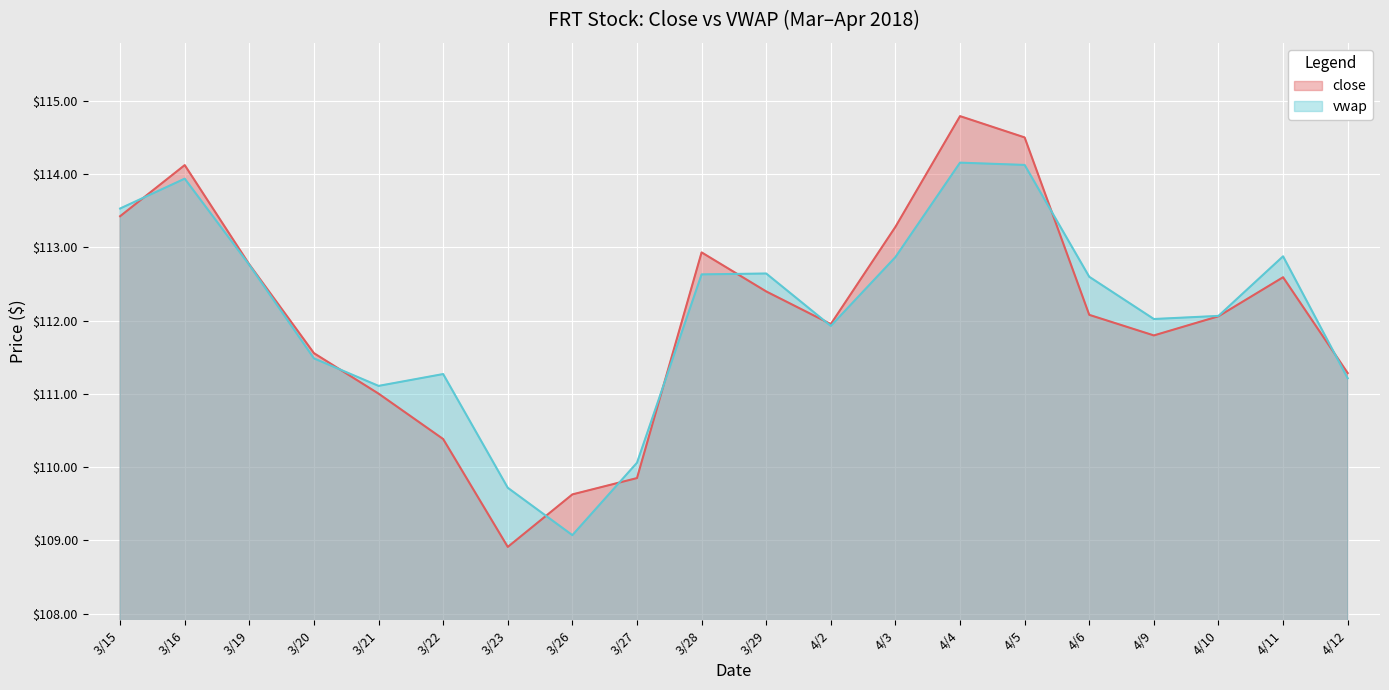

Which series changed the most between 3/21 and 4/3?

close